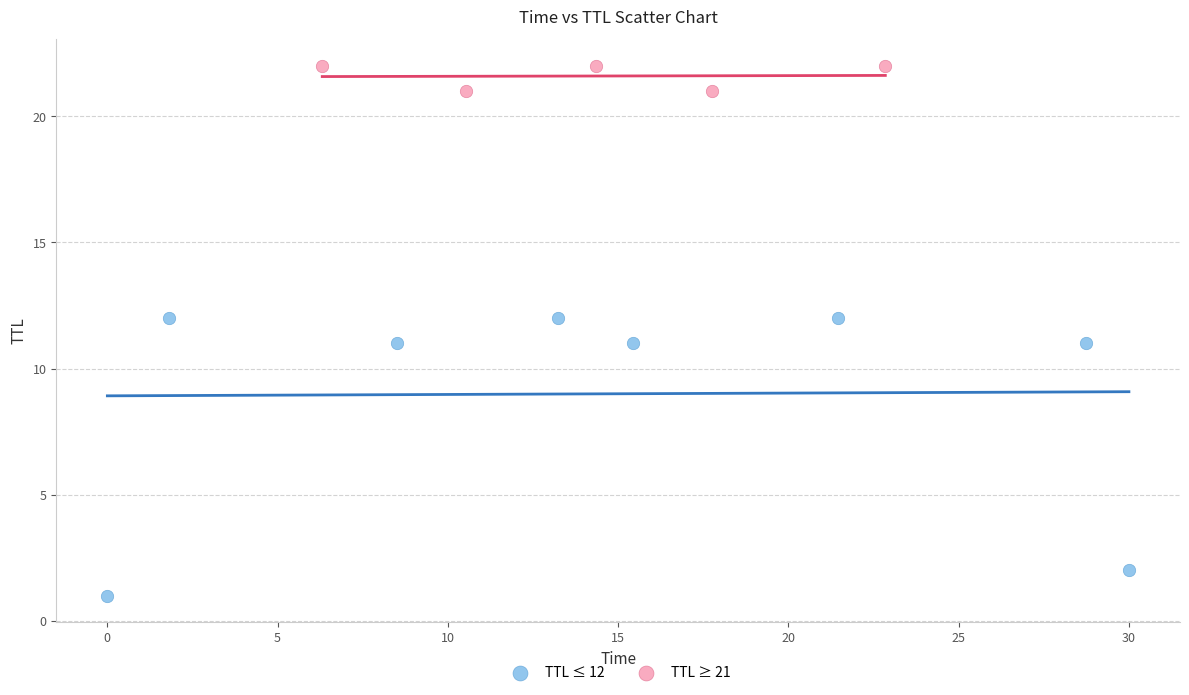

Which series reaches the minimum Y coordinate?

TTL ≤ 12